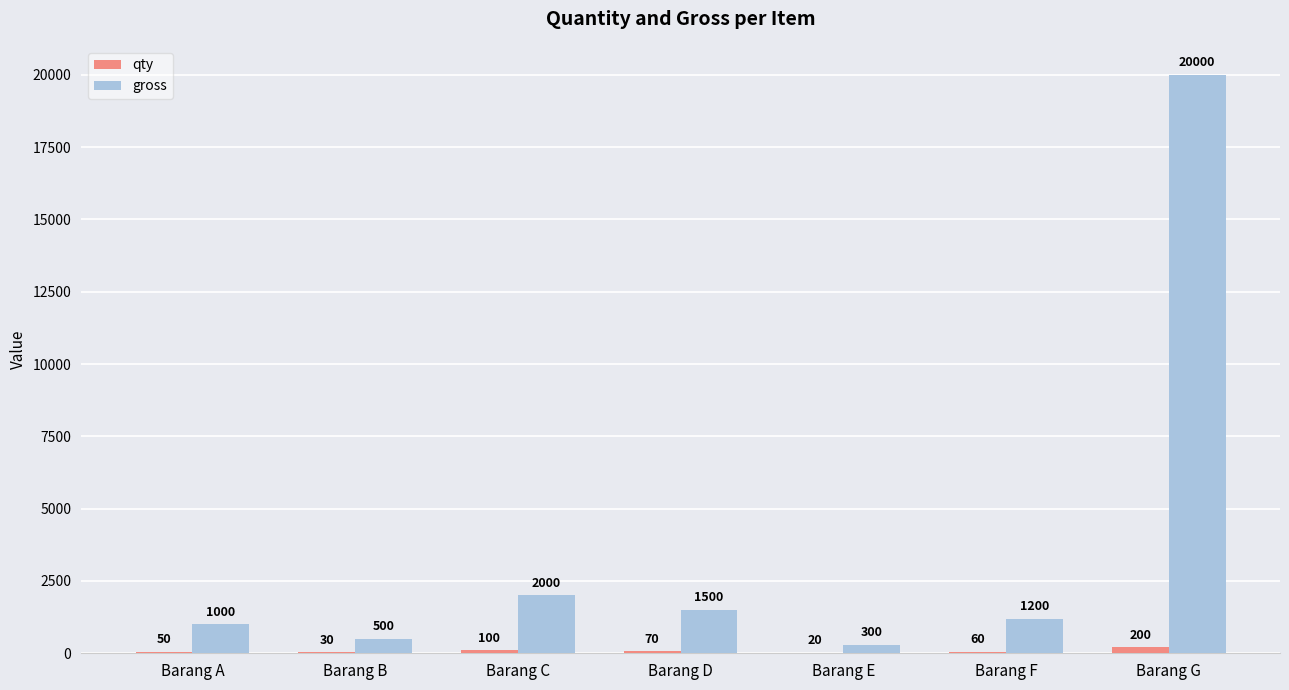

At which category does the chart reach its peak across all series?

Barang G